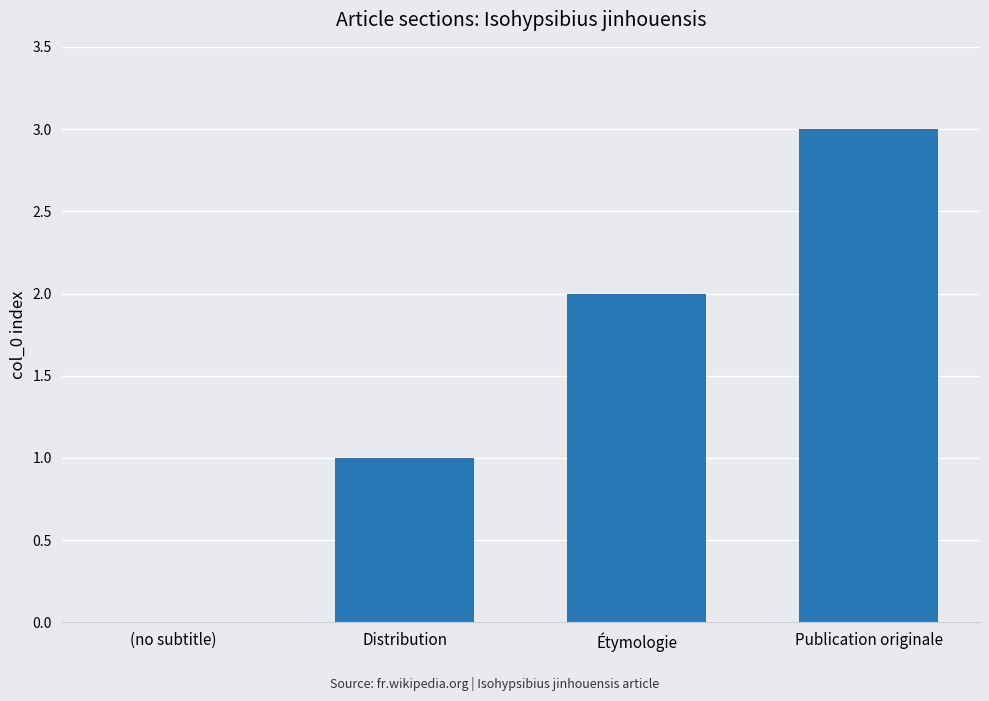

How many values are between 1 and 3?

3